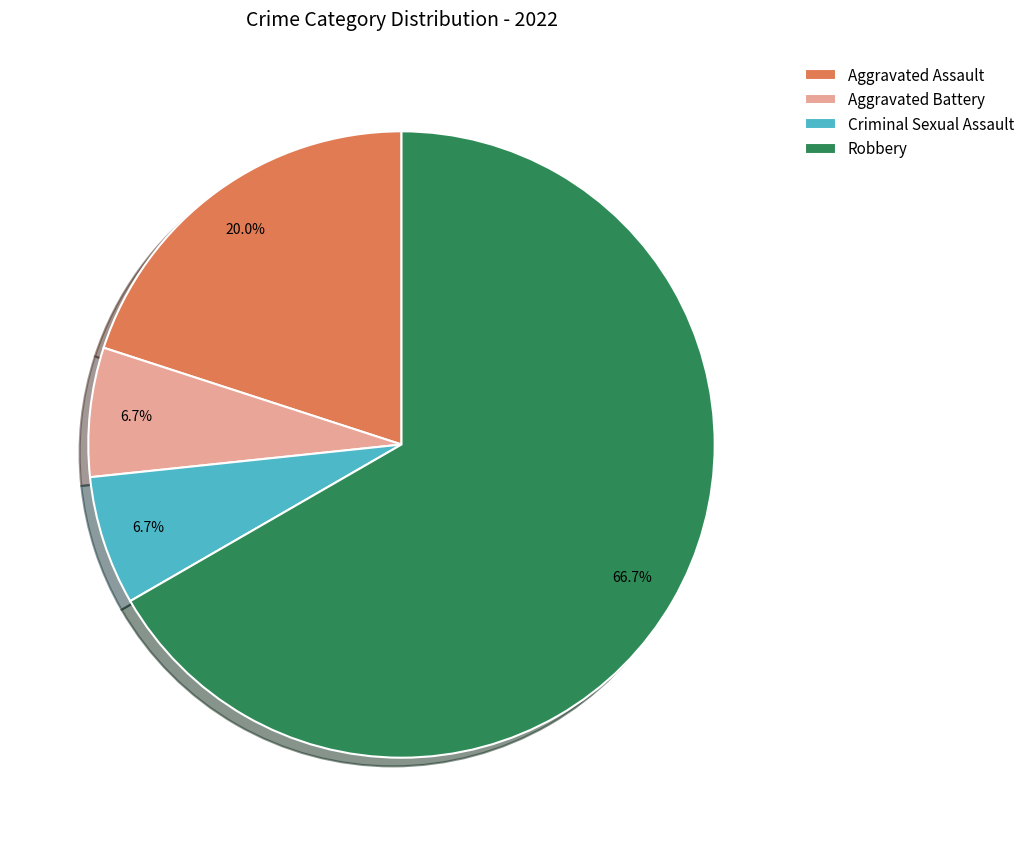

What percentage is the Criminal Sexual Assault slice, to the nearest percent?

7%